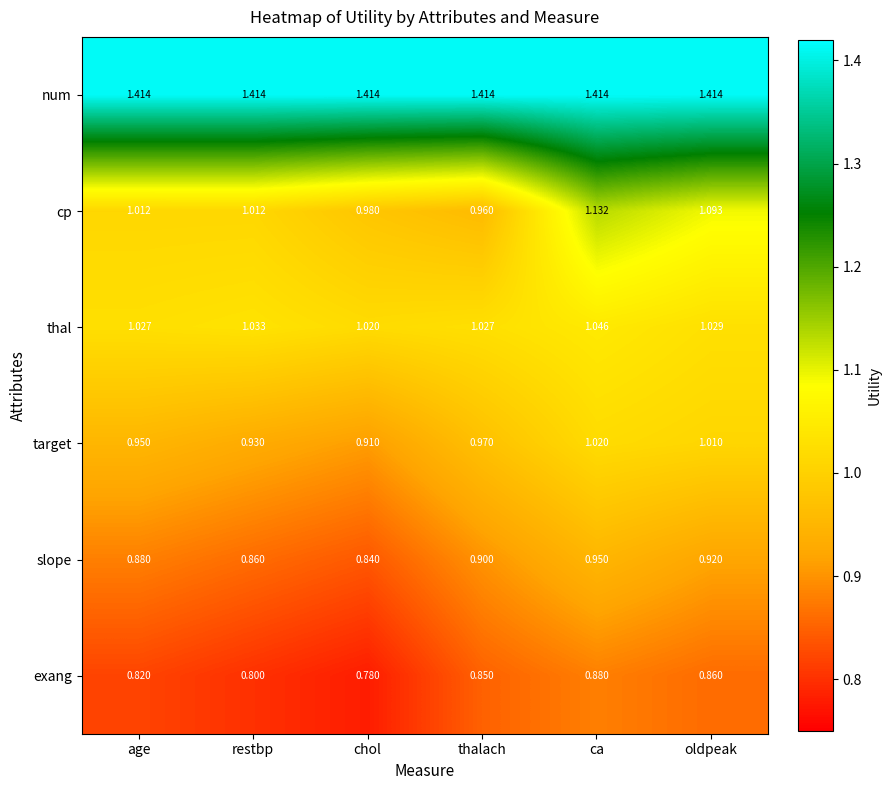

At which label is target closest to 0?

chol